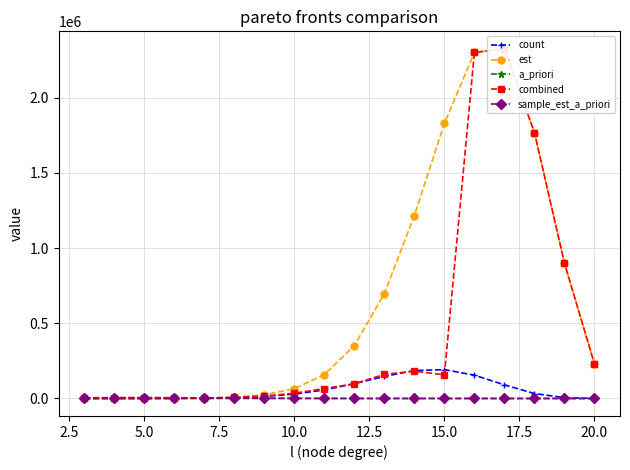

What are all the series names shown in the legend?

count, est, a_priori, combined, sample_est_a_priori